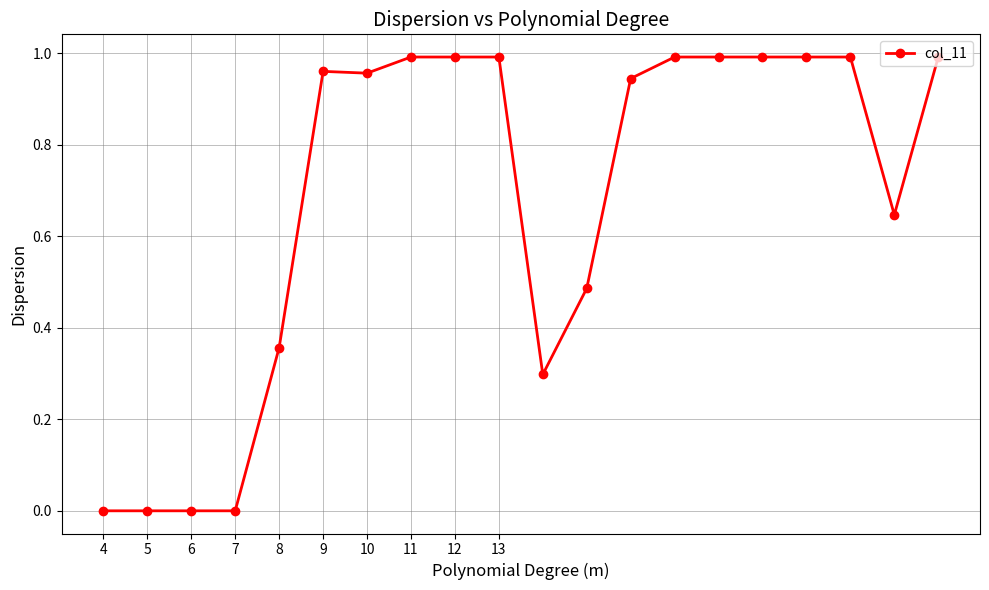

How many lines are shown in the chart?

1